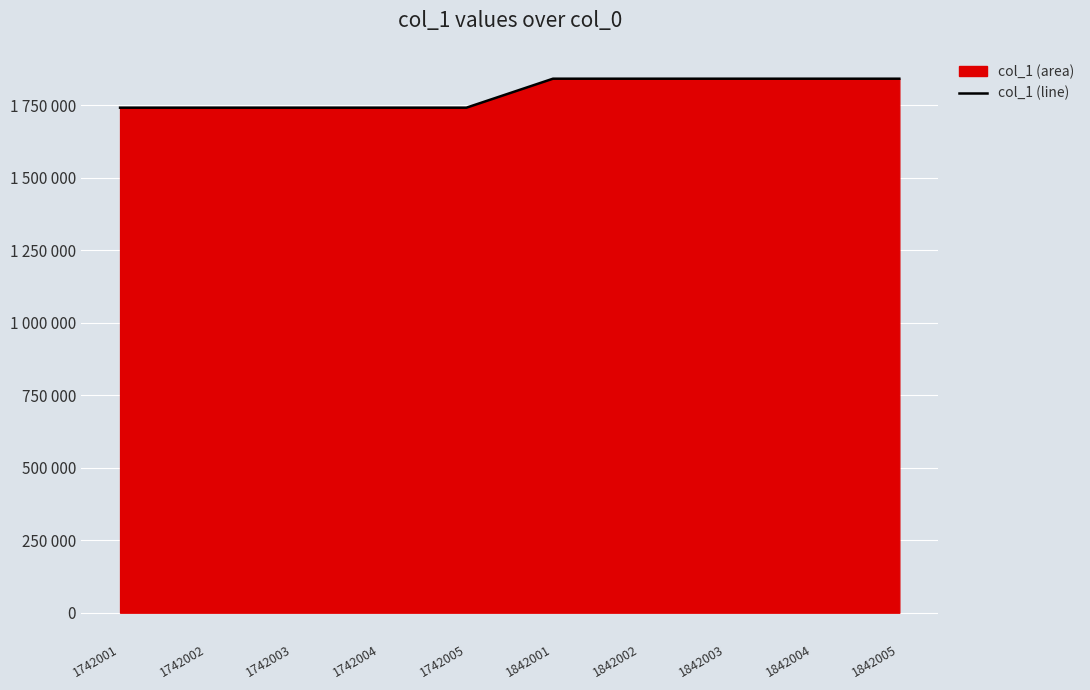

Approximately how many times larger is the value at 1842005 compared to 1742002?

1.1